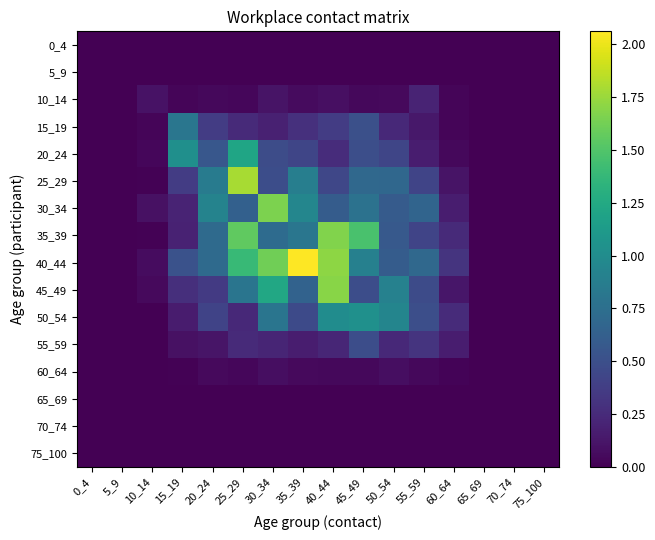

Between 0_4 and 35_39, which is larger?

0_4